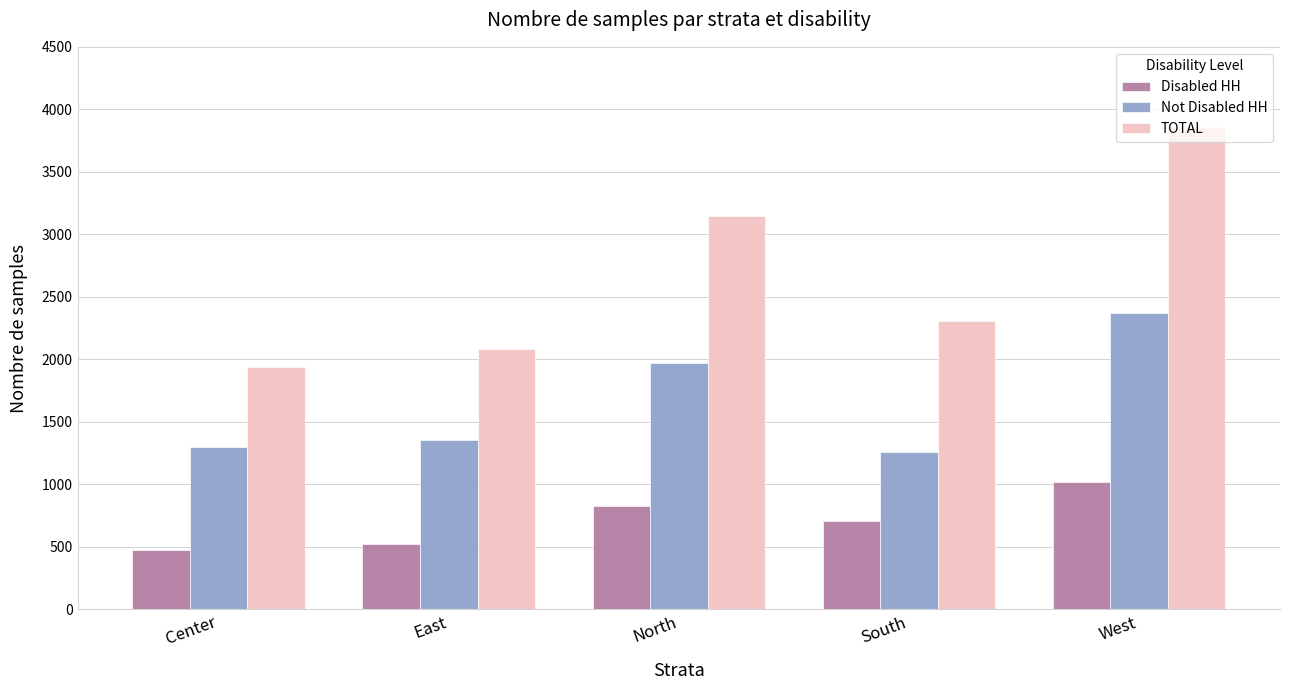

What are all the series names shown in the legend?

Disabled HH, Not Disabled HH, TOTAL